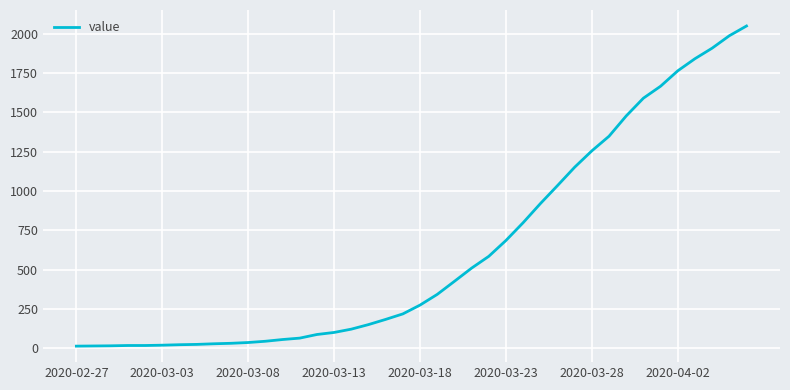

What is the difference between the maximum and minimum values?

2036